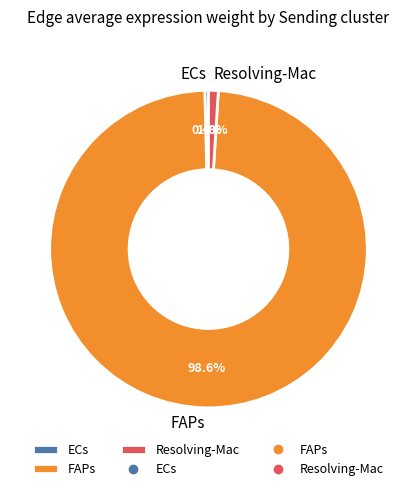

True or false: ECs accounts for 0% of the total.

True